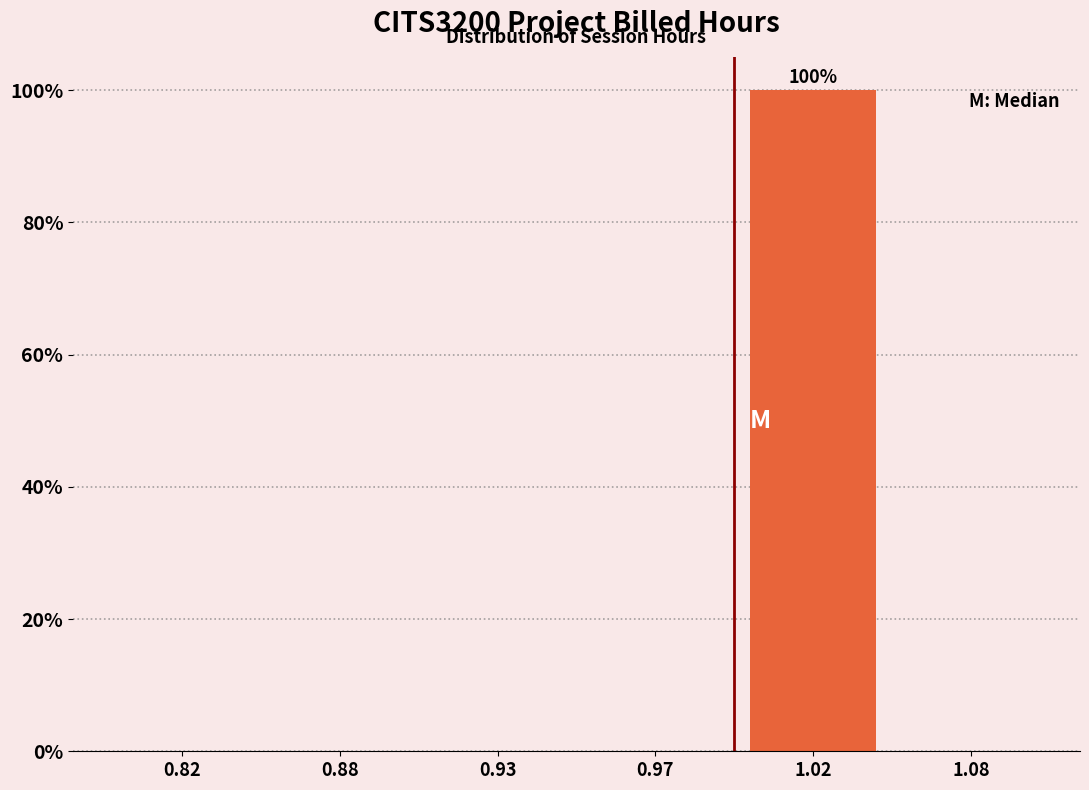

Reading left to right, extract all data points from this chart.

0.82=0	0.88=0	0.93=0	0.97=0	1.02=100	1.08=0